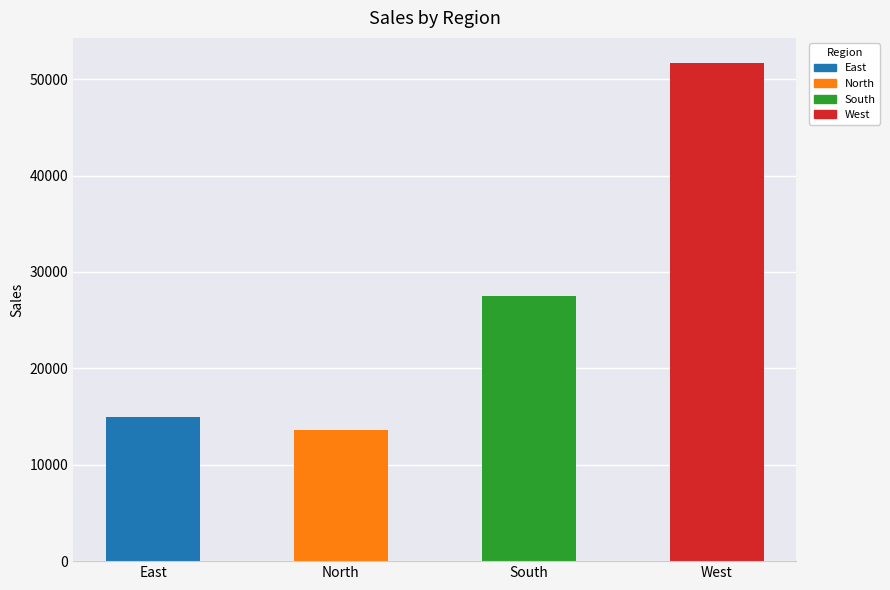

True or false: the data shows 14949 at East.

True